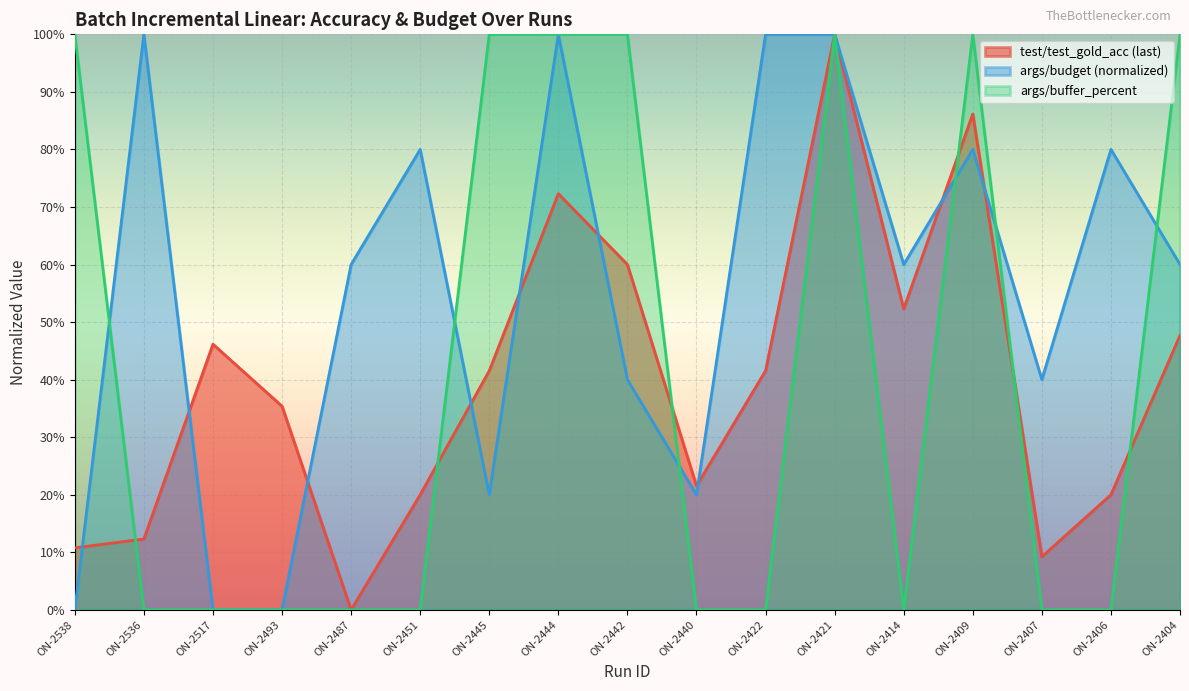

At which label does args/budget reach its peak?

ON-2536